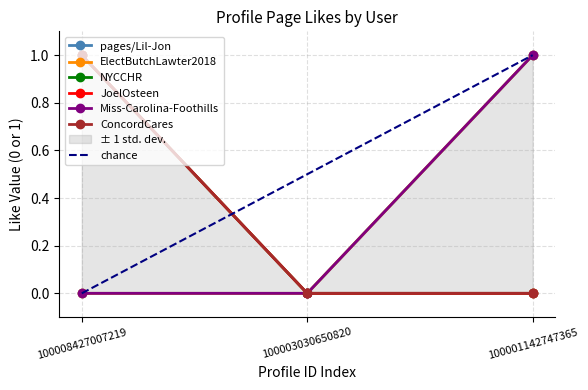

At which label does ElectButchLawter2018 reach its peak?

100001142747365